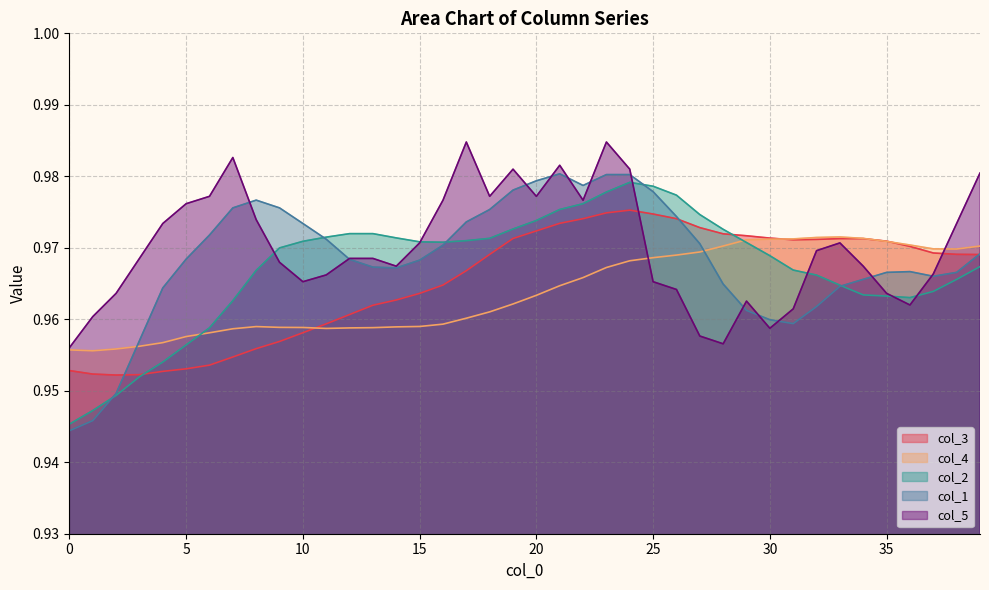

Which series has the largest total across all categories?

col_5